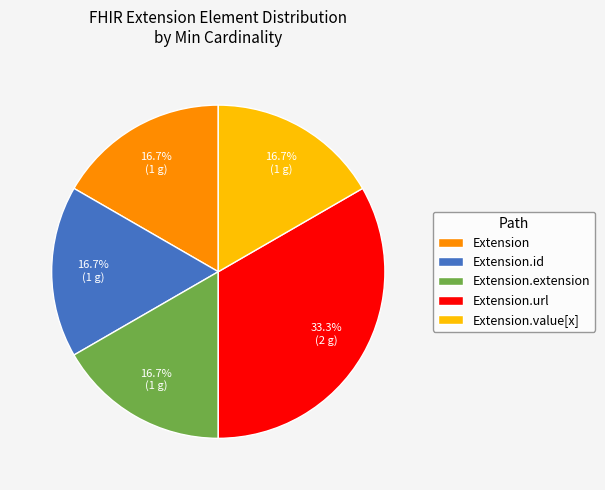

To the nearest percent, what percentage of the pie is Extension.url?

33%